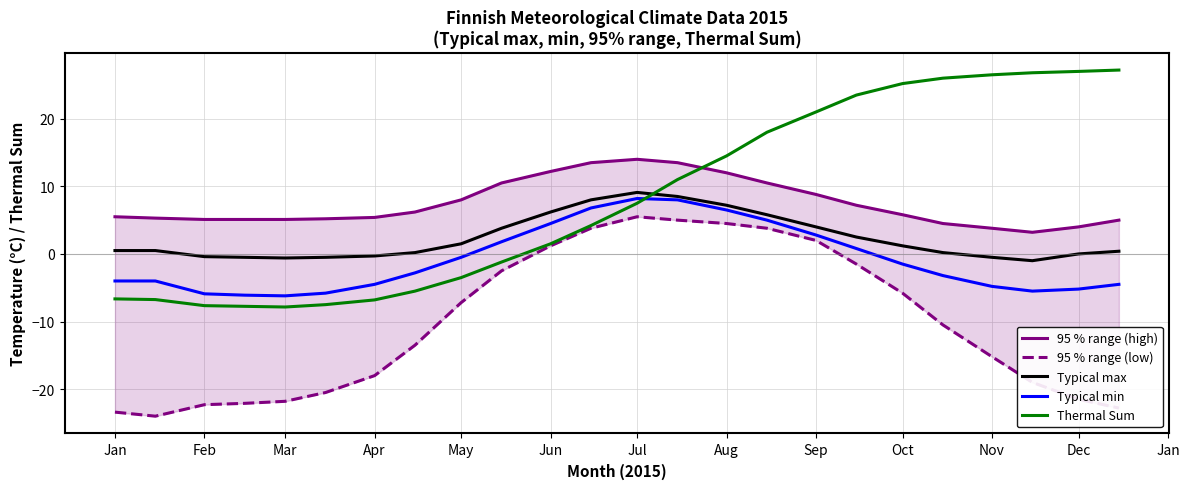

True or false: Typical max has more than 1 interior local peaks.

False